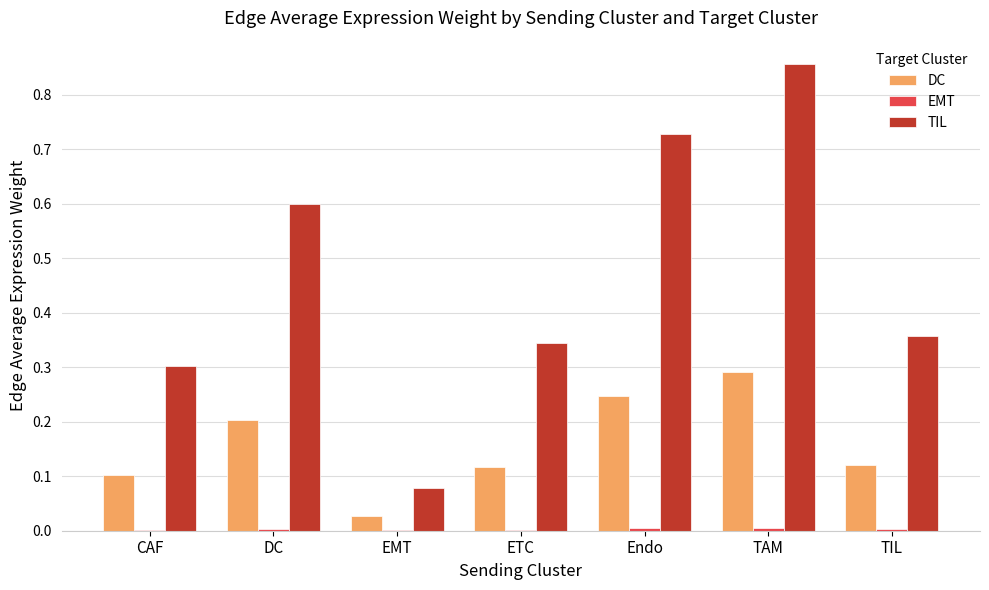

Which label corresponds to the largest value in the chart?

TAM